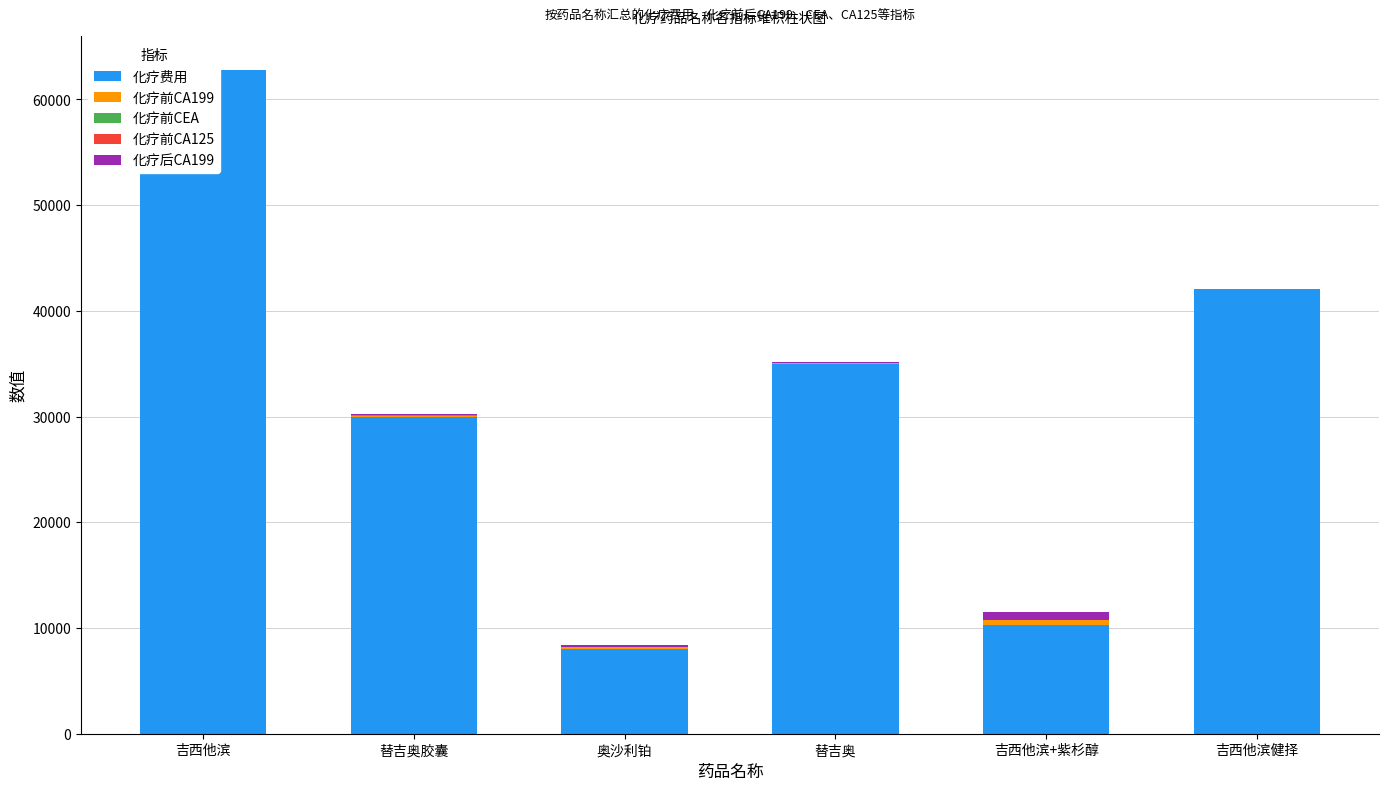

Between 吉西他滨 and 吉西他滨健择, which is larger?

吉西他滨